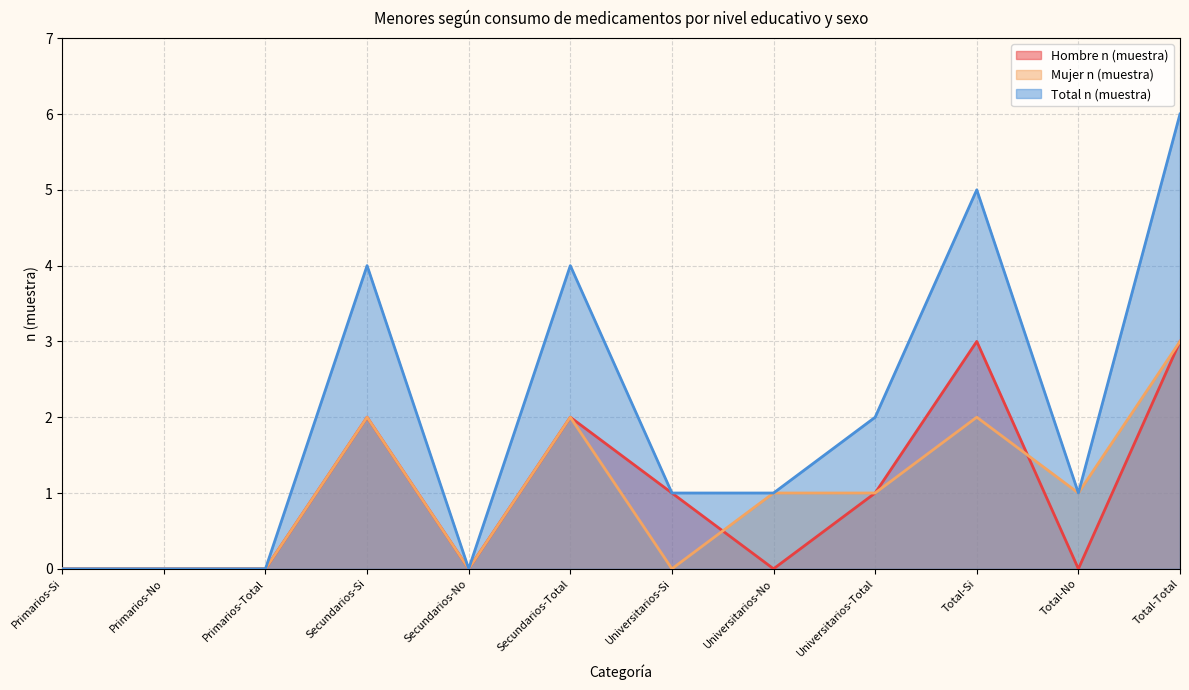

At which category does the chart reach its minimum across all series?

Primarios-Si